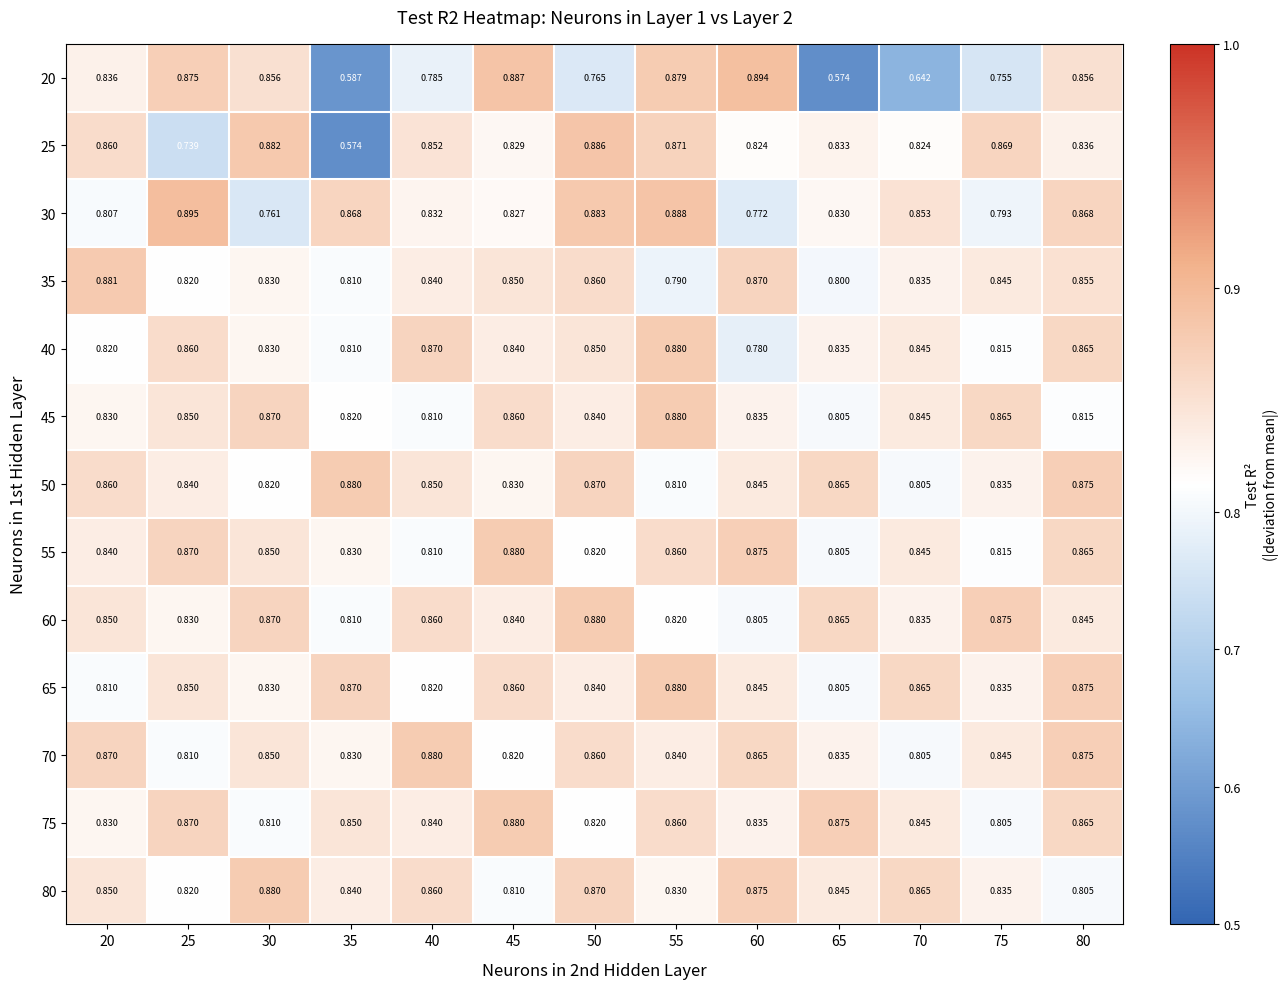

Is the value of 70 at 55 greater than the value of 60 at 30?

No